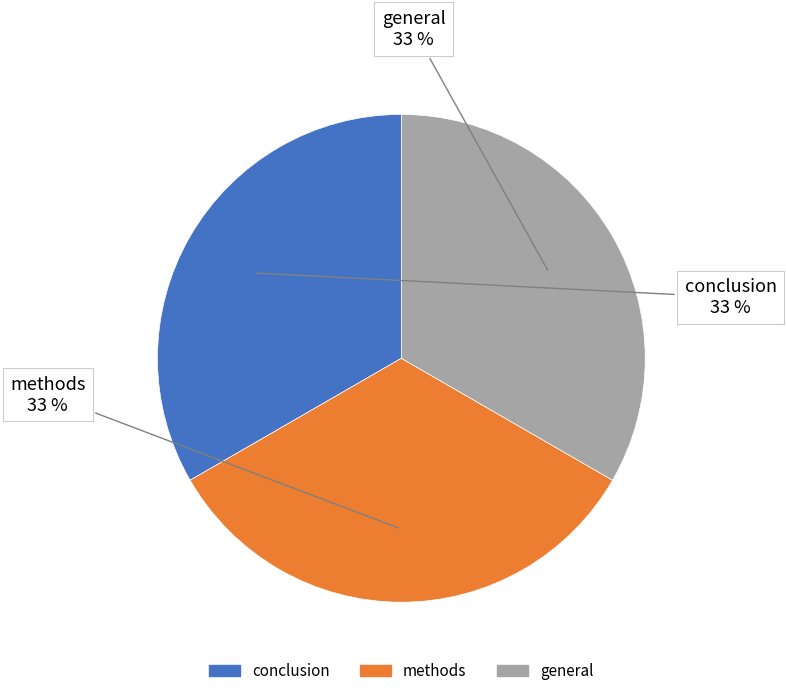

What is the ratio of the value at conclusion to the value at general?

1.0